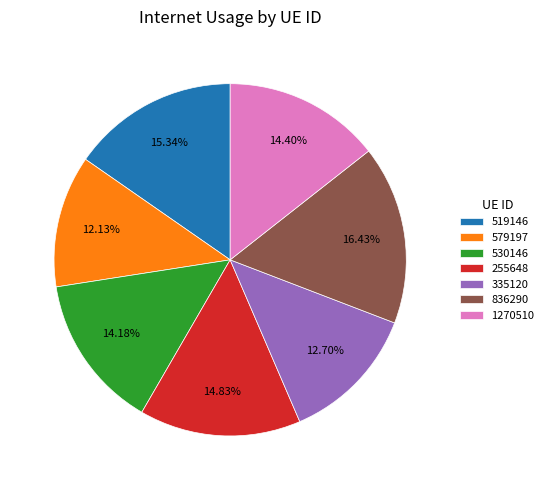

Between 519146 and 335120, which is larger?

519146